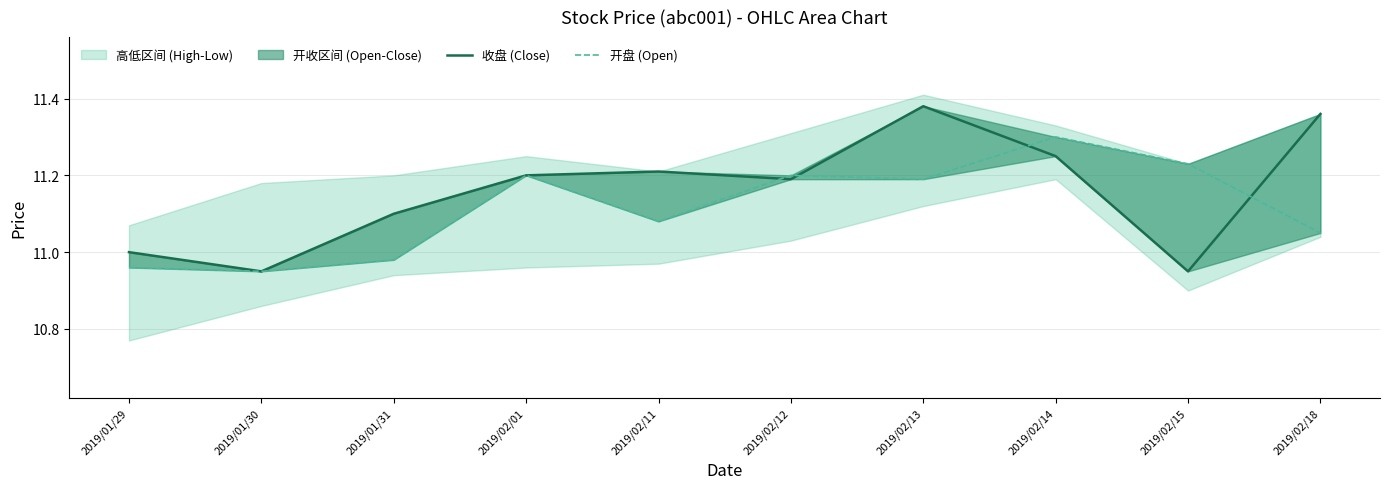

What is the difference between the maximum and minimum values in the 收盘 (Close) series?

0.4